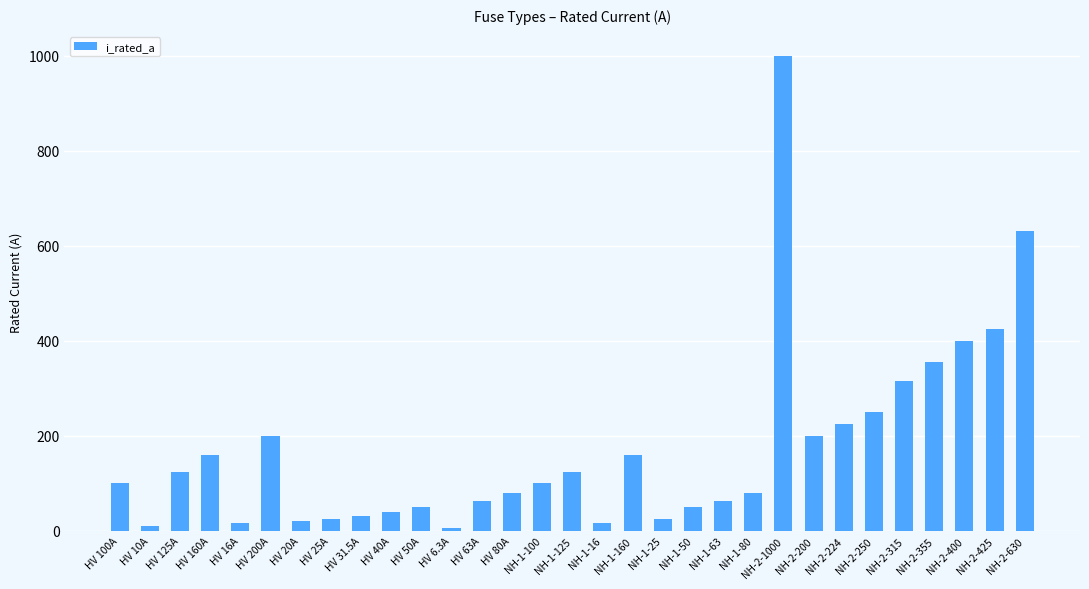

Which label corresponds to the largest value in the chart?

NH-2-1000